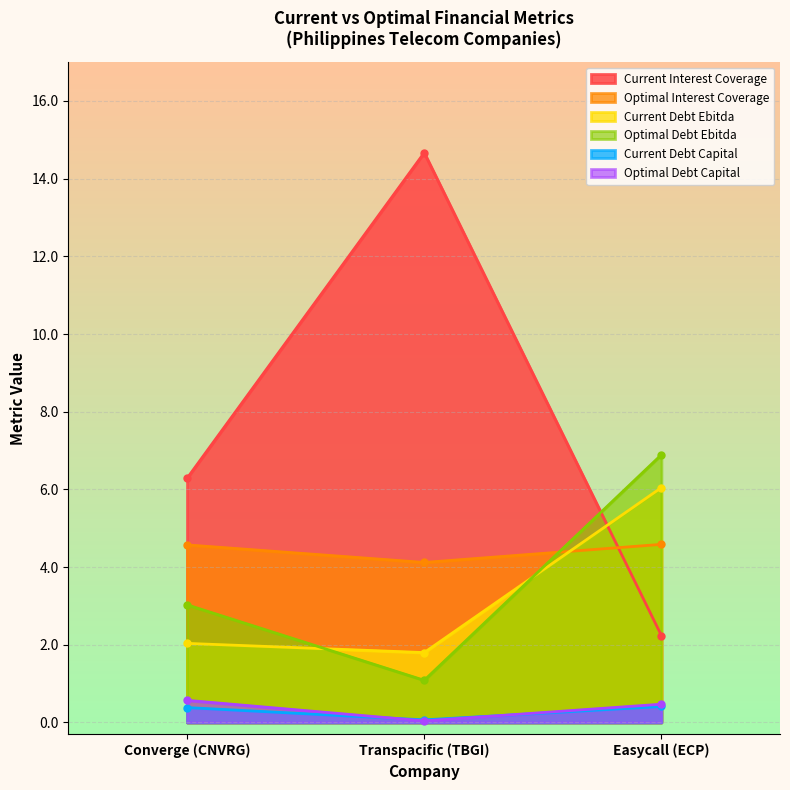

Which series has the largest total across all categories?

Current Interest Coverage